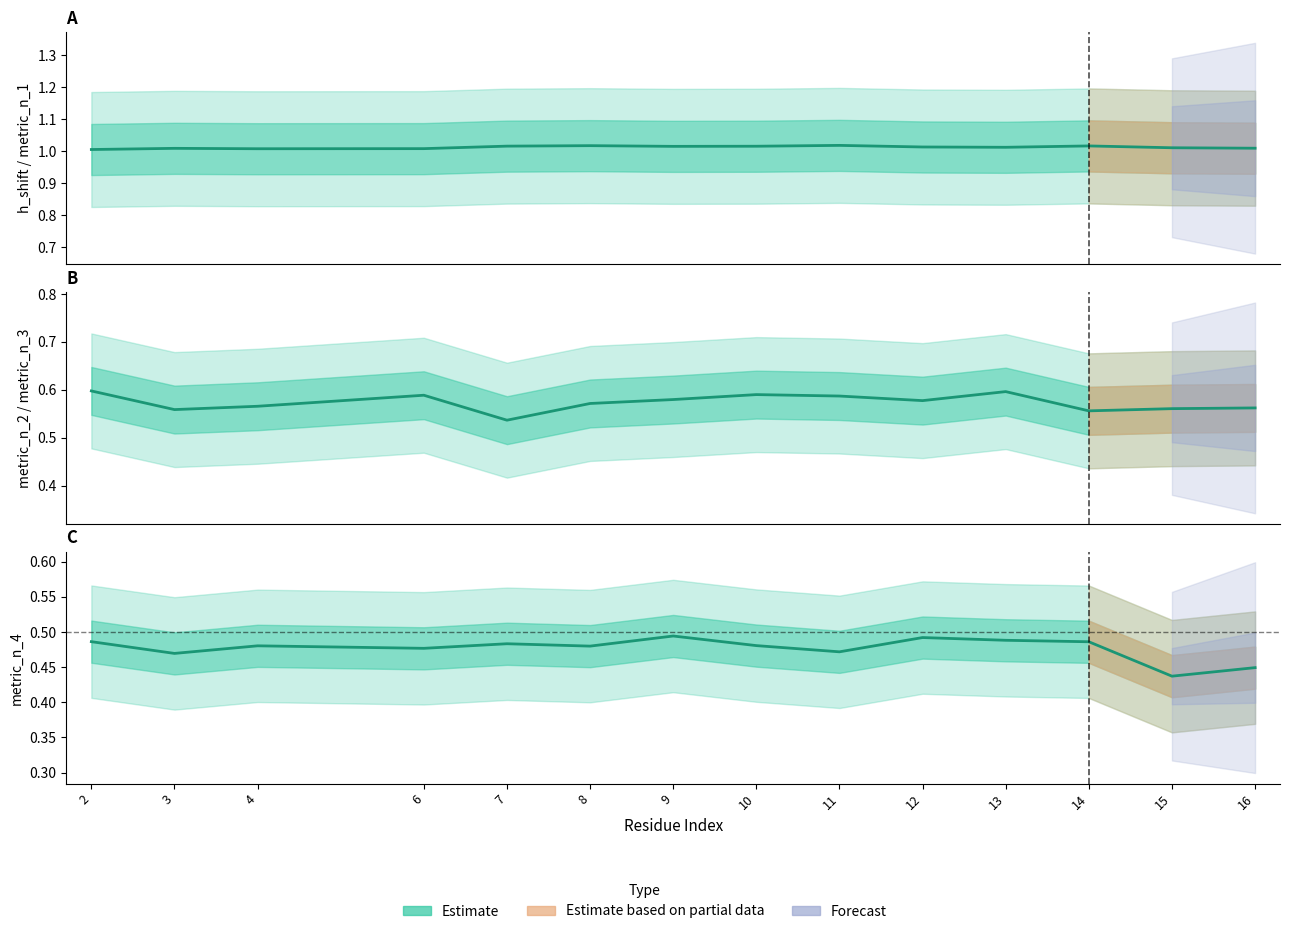

At which category does metric_n_1 reach its first local peak?

3